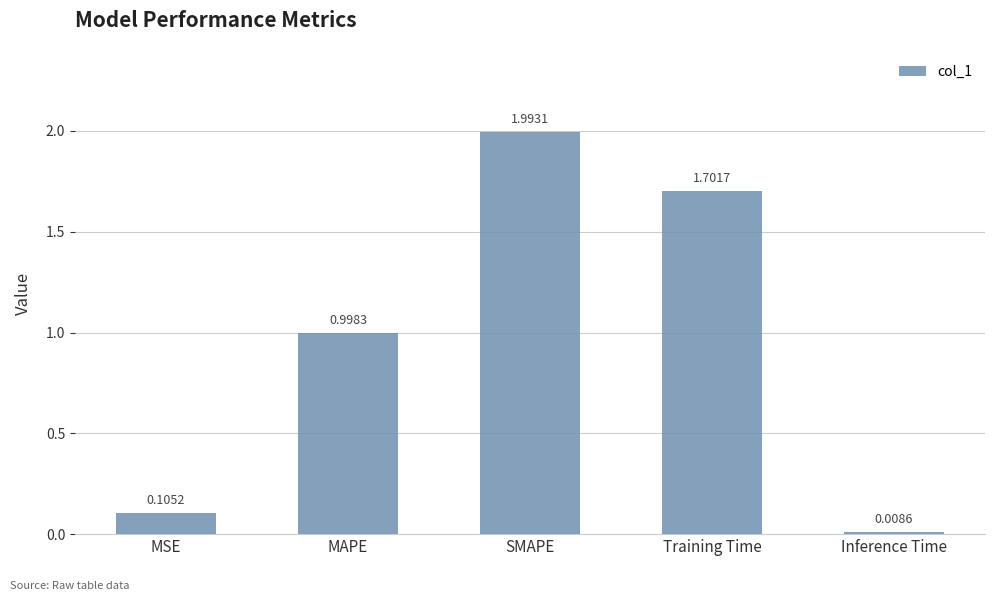

List the labels in order of value, largest first.

SMAPE, Training Time, MAPE, MSE, Inference Time